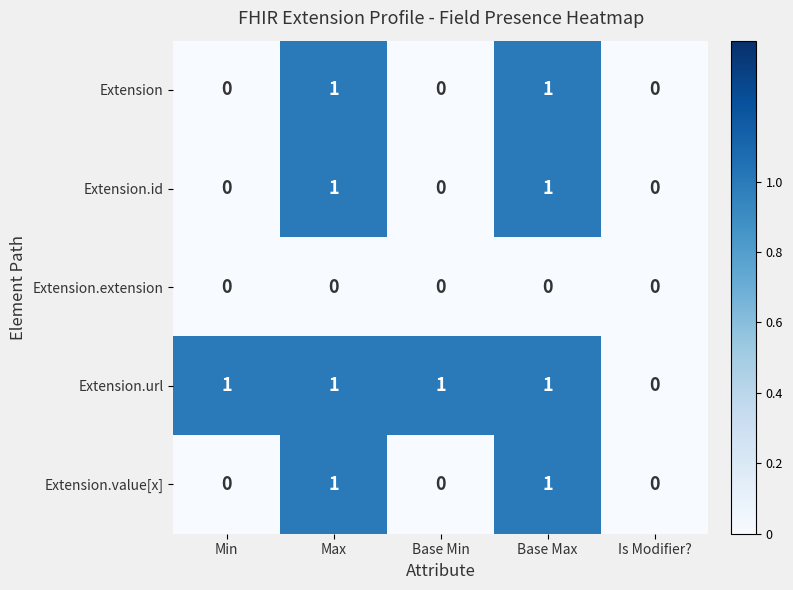

Which series has the largest total across all categories?

Extension.url